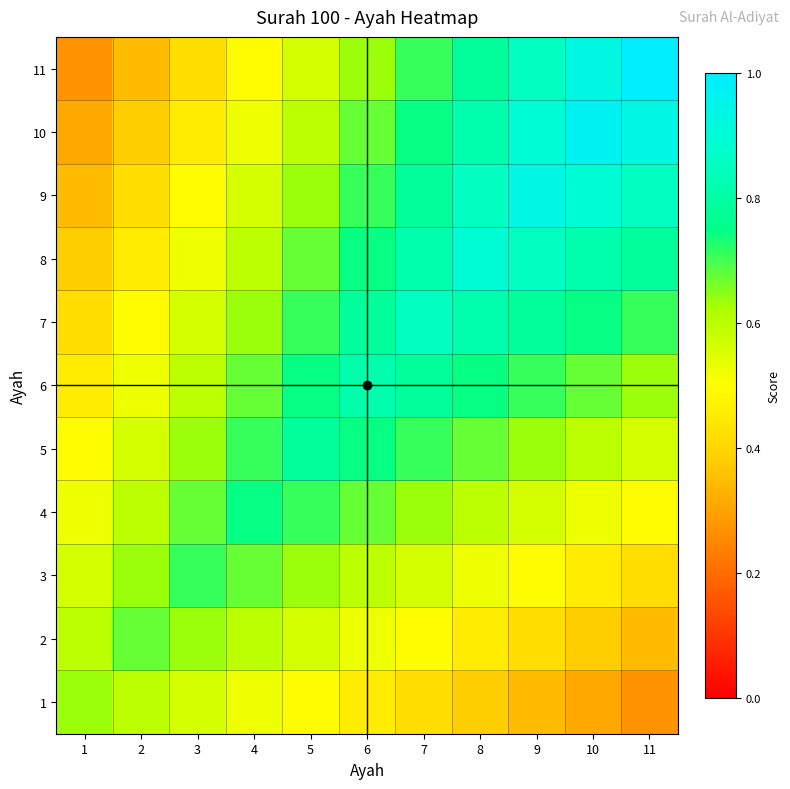

Between 2 and 5, which series saw the biggest shift?

6